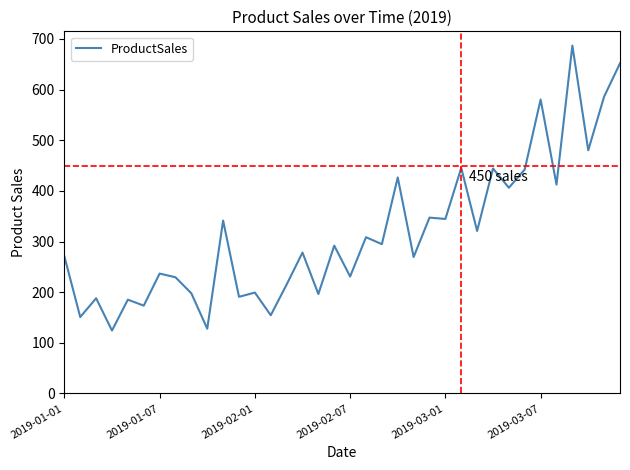

What is the greatest value displayed?

687.0